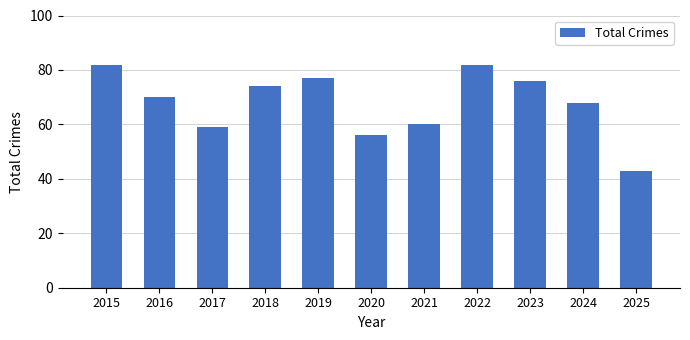

What is the sum of all values?

747